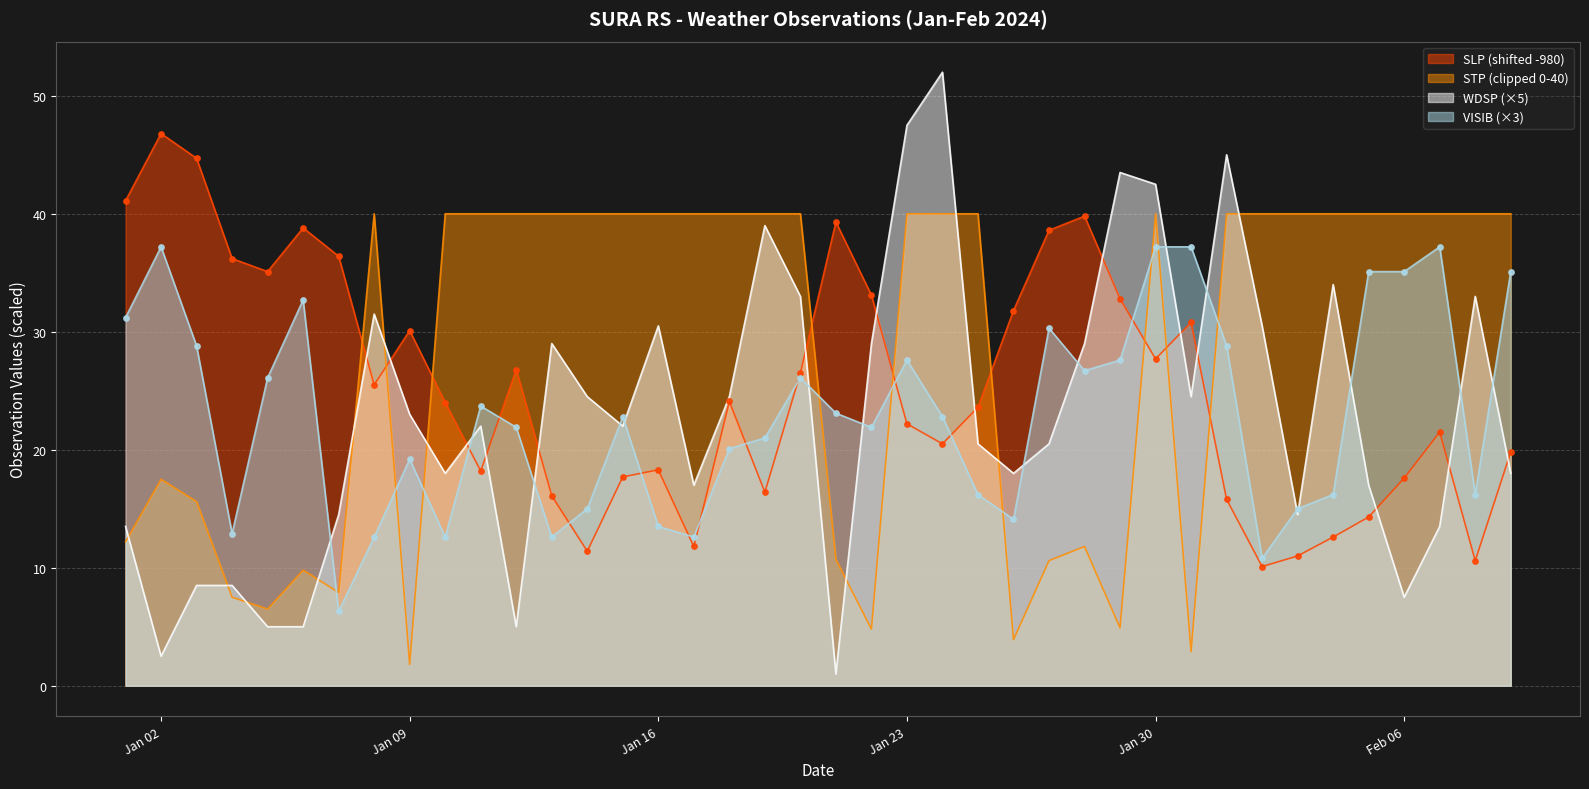

What is the total value across all series at 2024-01-14?

90.9